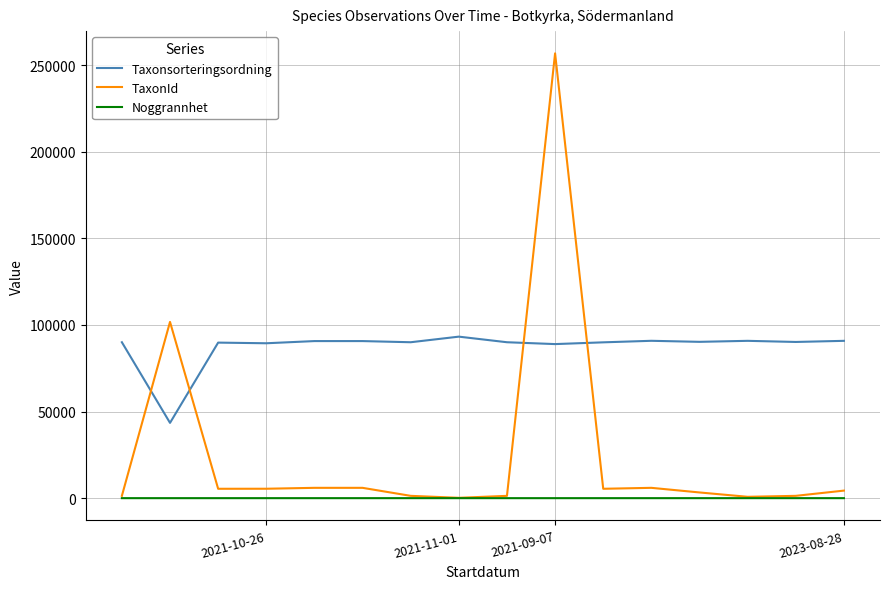

Which series has the largest range (max minus min)?

TaxonId